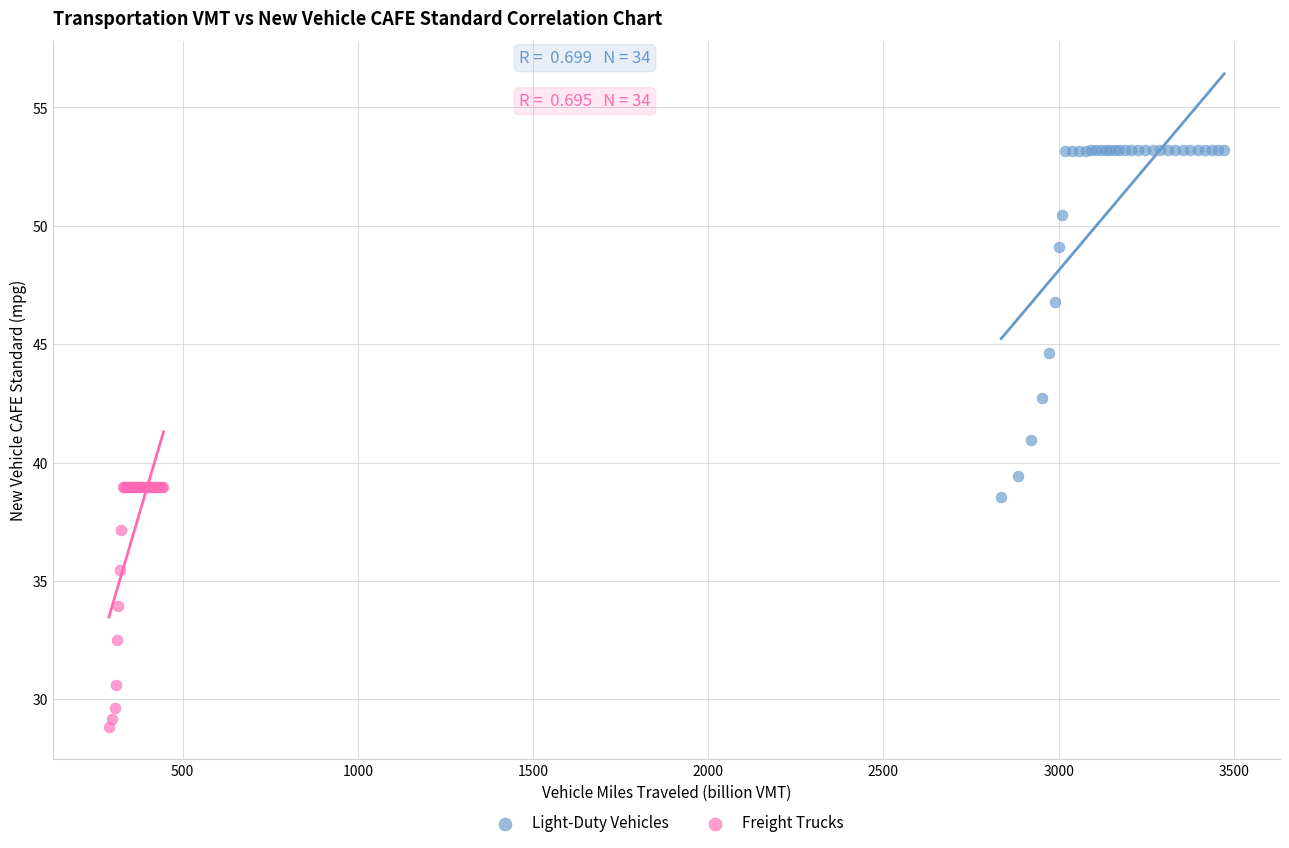

Which series contains the highest Y value?

Light-Duty Vehicles